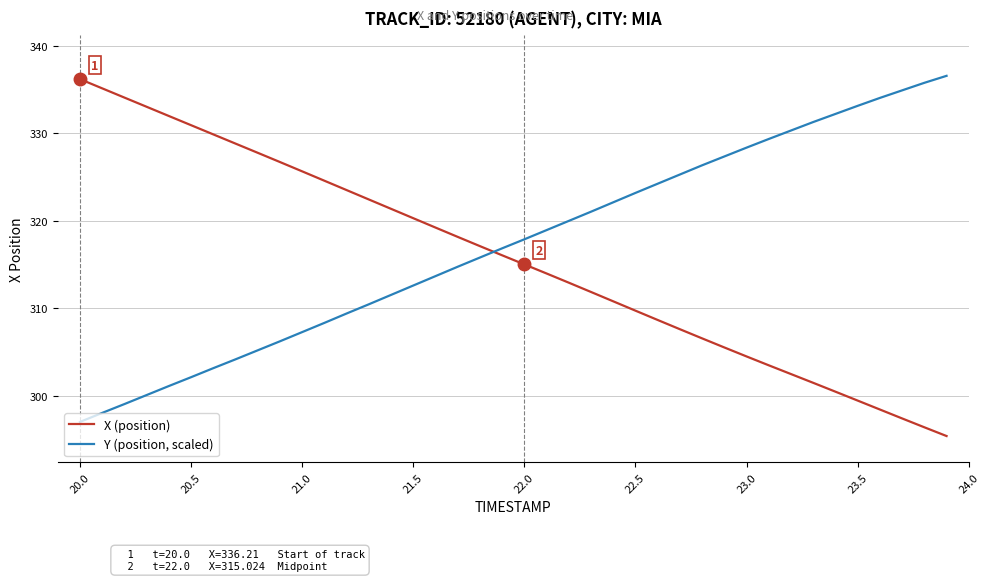

What is the highest value of the X (position) series?

336.2